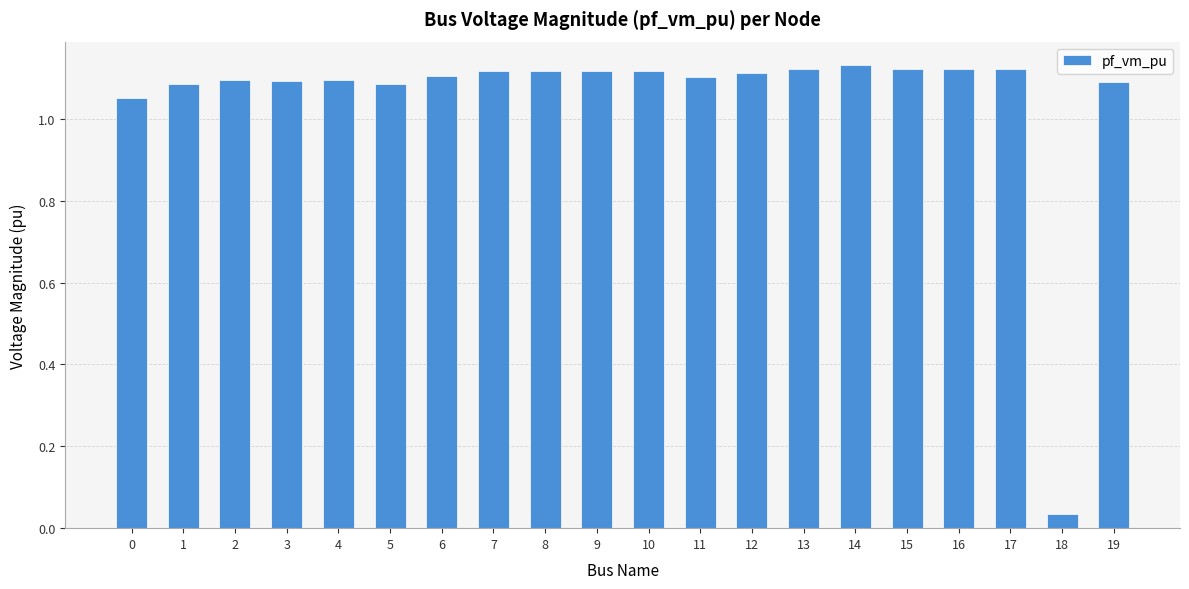

Is it true that the value at 19 is 0.5?

False